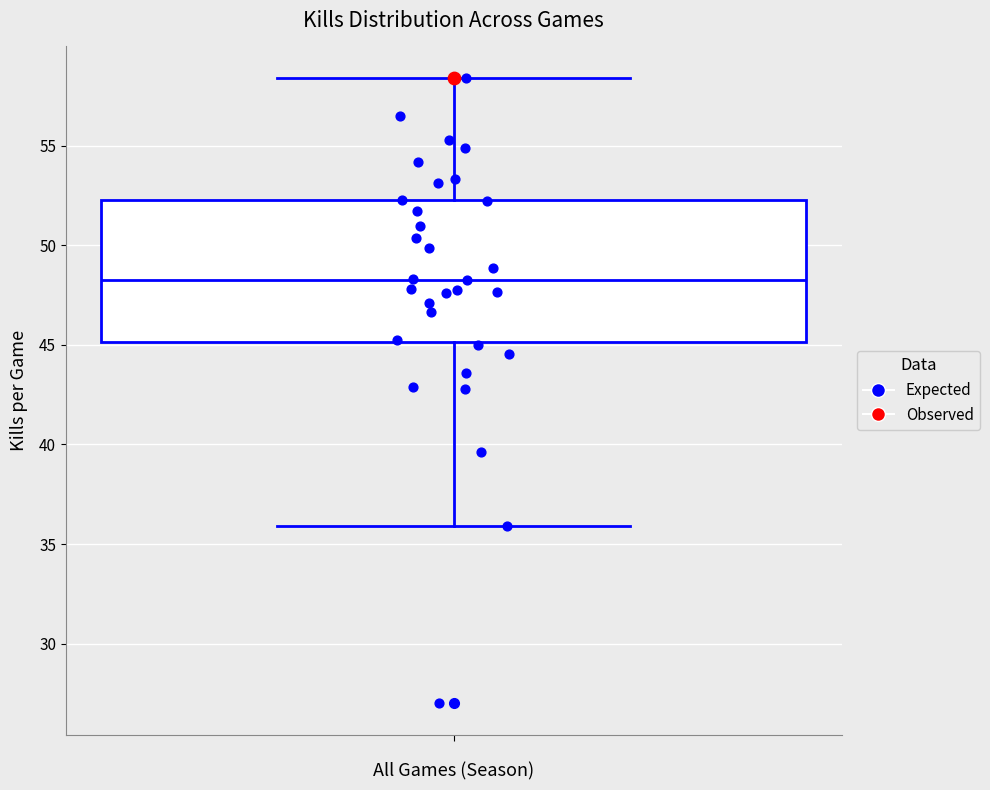

Transcribe this box plot: give where the median line is, the range the box spans, and where the two whiskers end, as read against the y-axis. The values are not printed on the chart, so give them approximately, as read against the axis.

median 48.5, box 45.0 to 52.5, whiskers 36.0 to 58.5